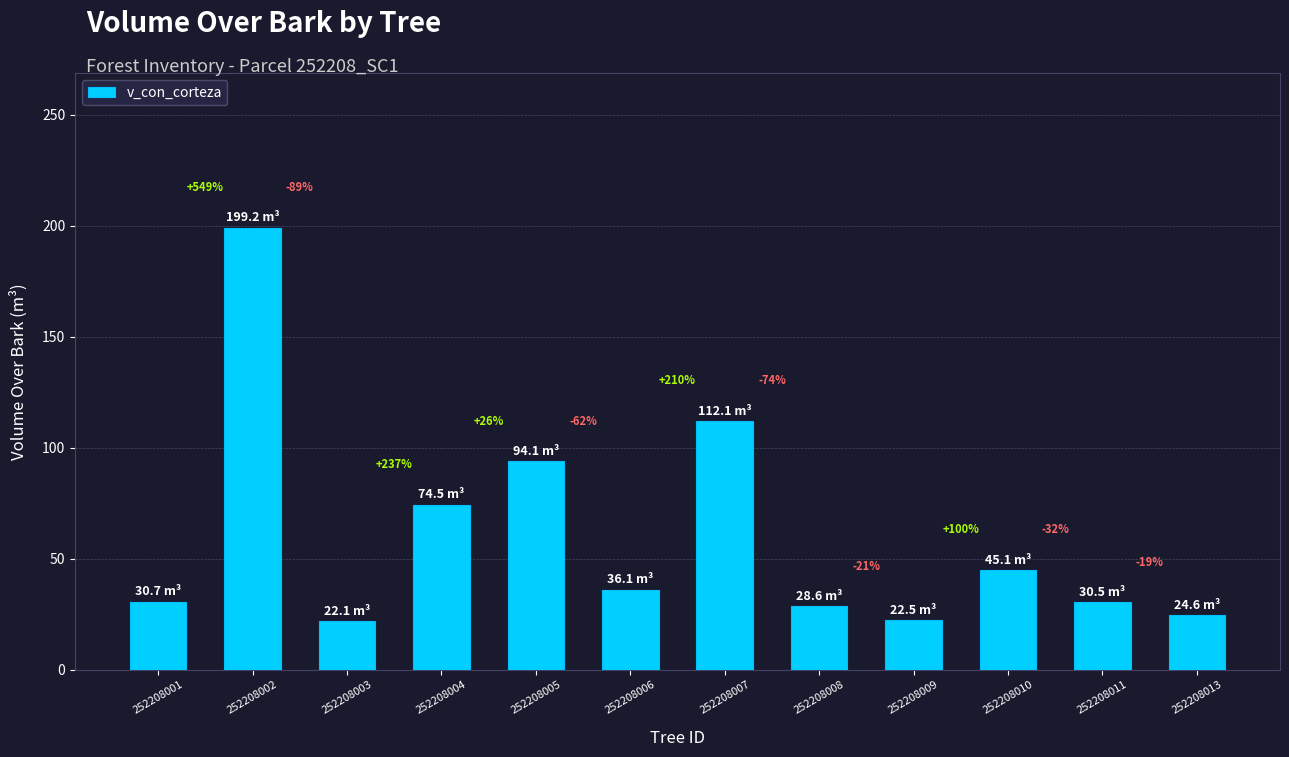

How many bars are there in total?

12